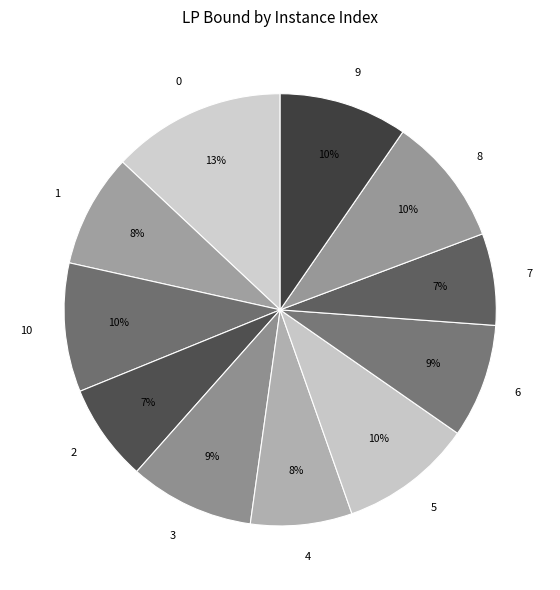

Count the number of slices in the pie.

11